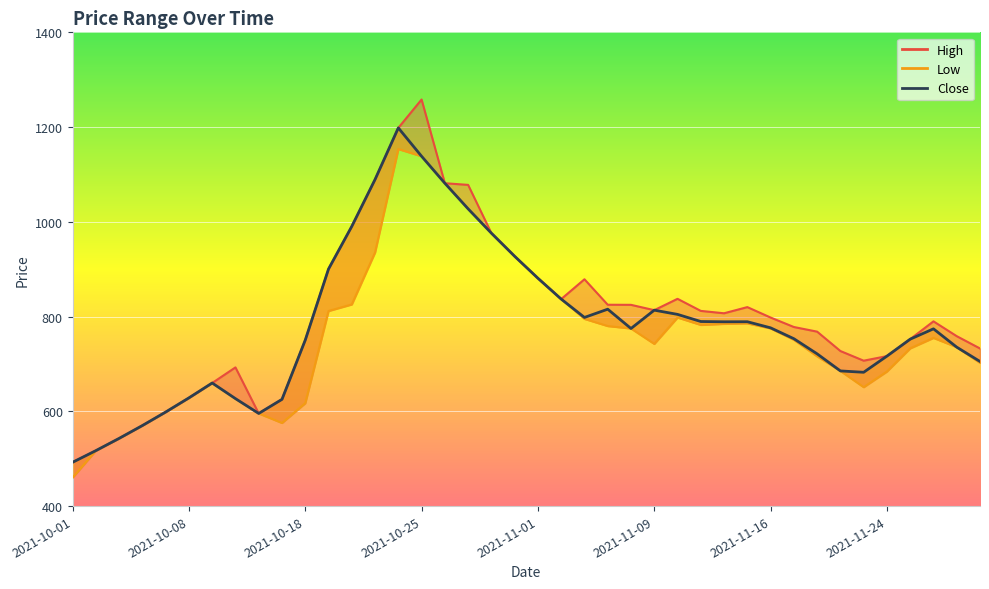

True or false: Low_line and Close cross at least once.

False